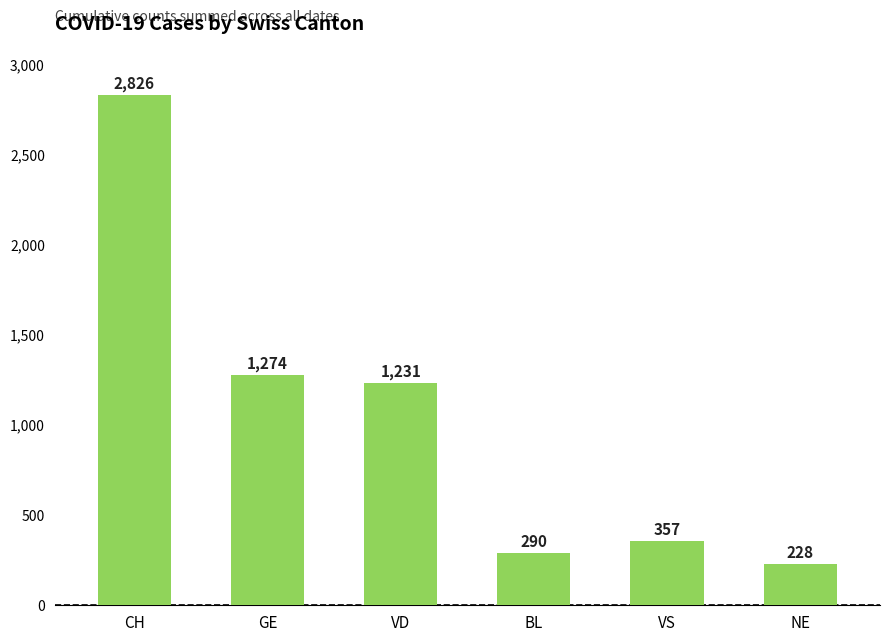

What is the label of the 4th bar from the right?

VD